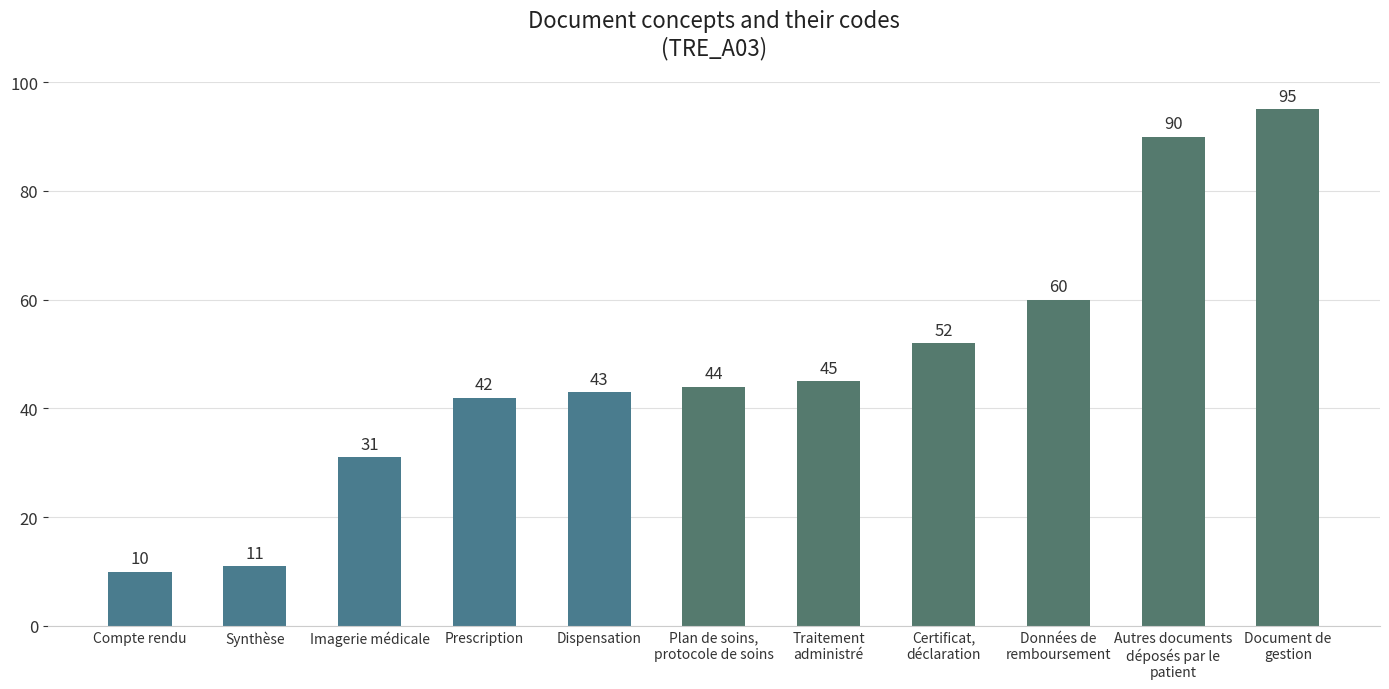

Read the value at Prescription.

42